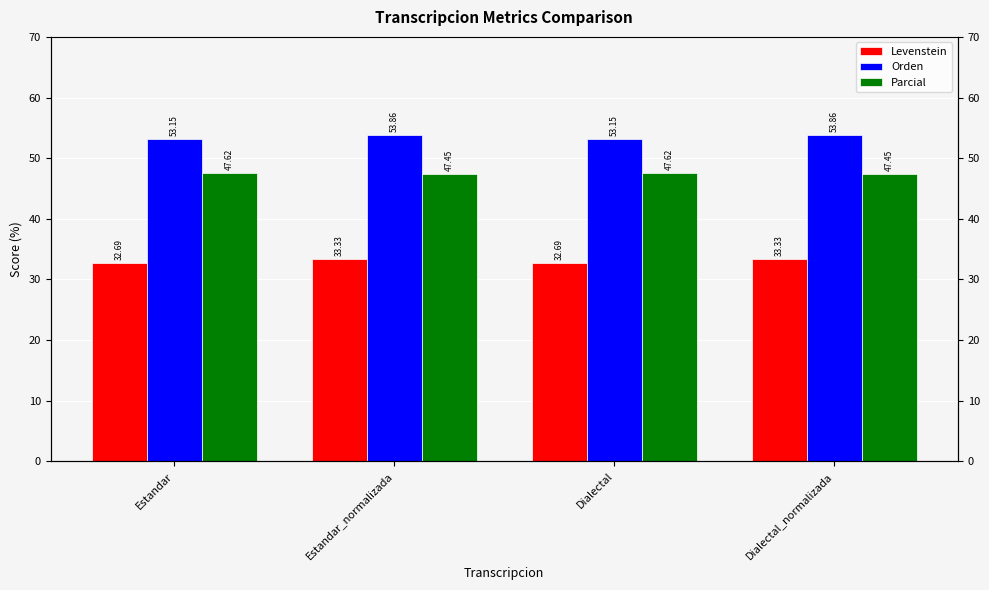

List the series in order of their peak value, lowest first.

Levenstein, Parcial, Orden